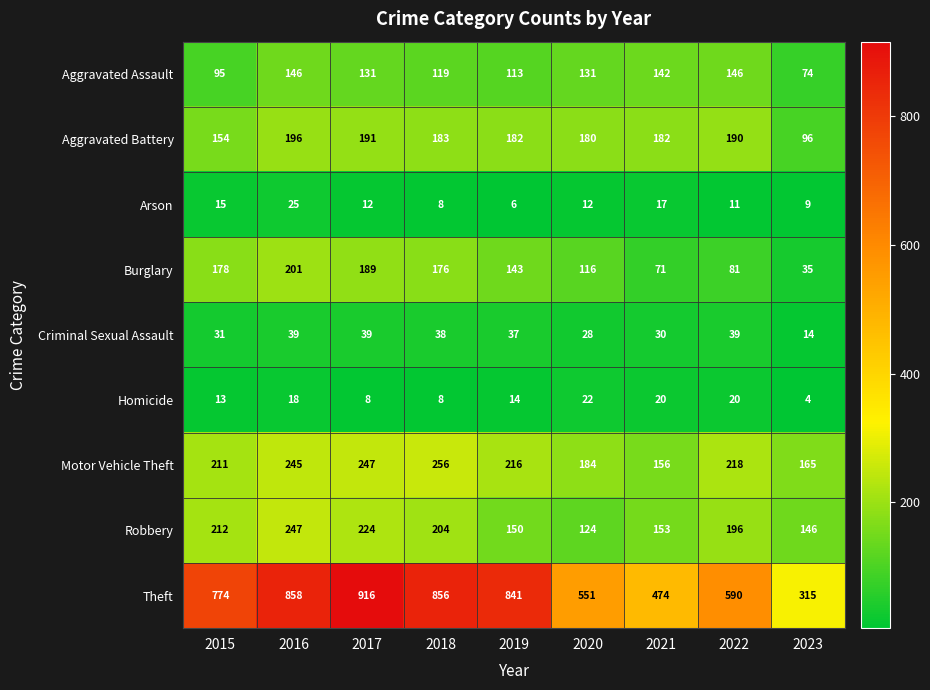

What is the difference between the highest and lowest values at 2019?

835